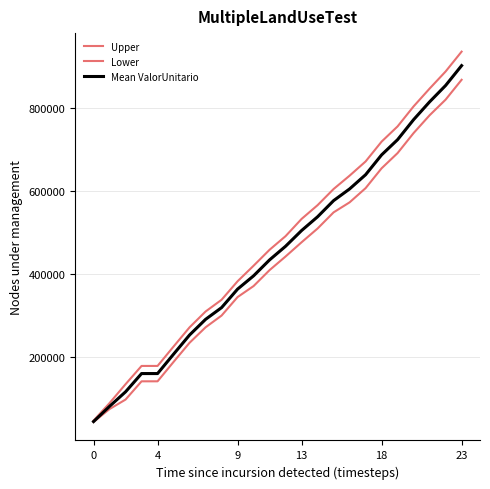

At which category is the sum across all series the highest?

23